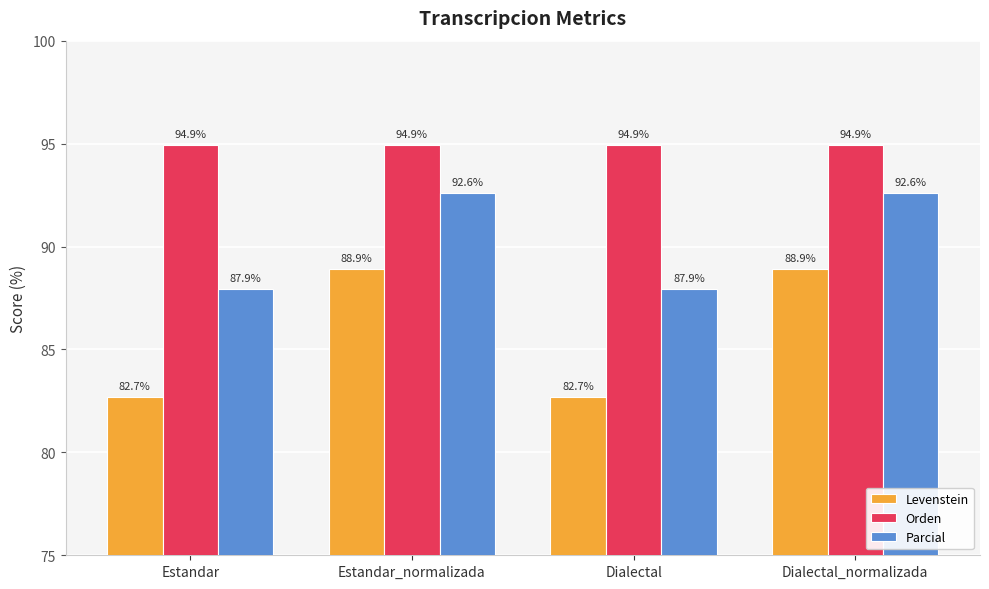

What is the difference between the highest and lowest values at Dialectal_normalizada?

6.0